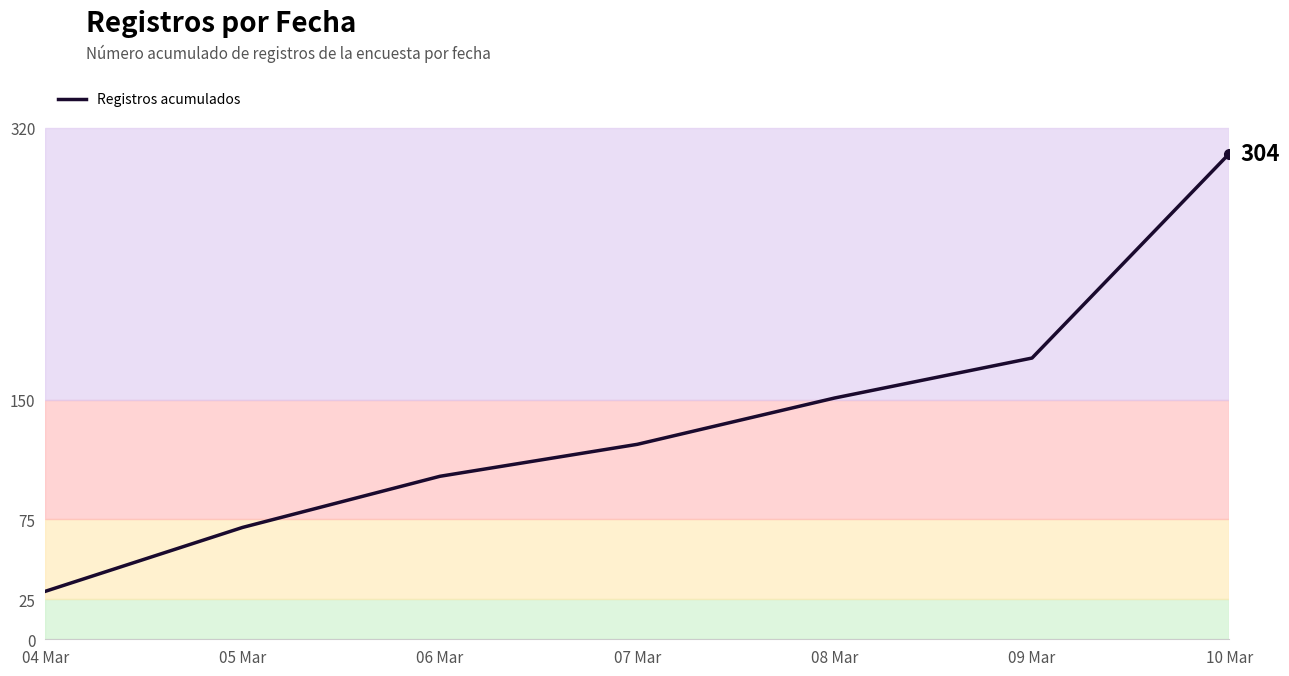

What is the greatest value displayed?

304